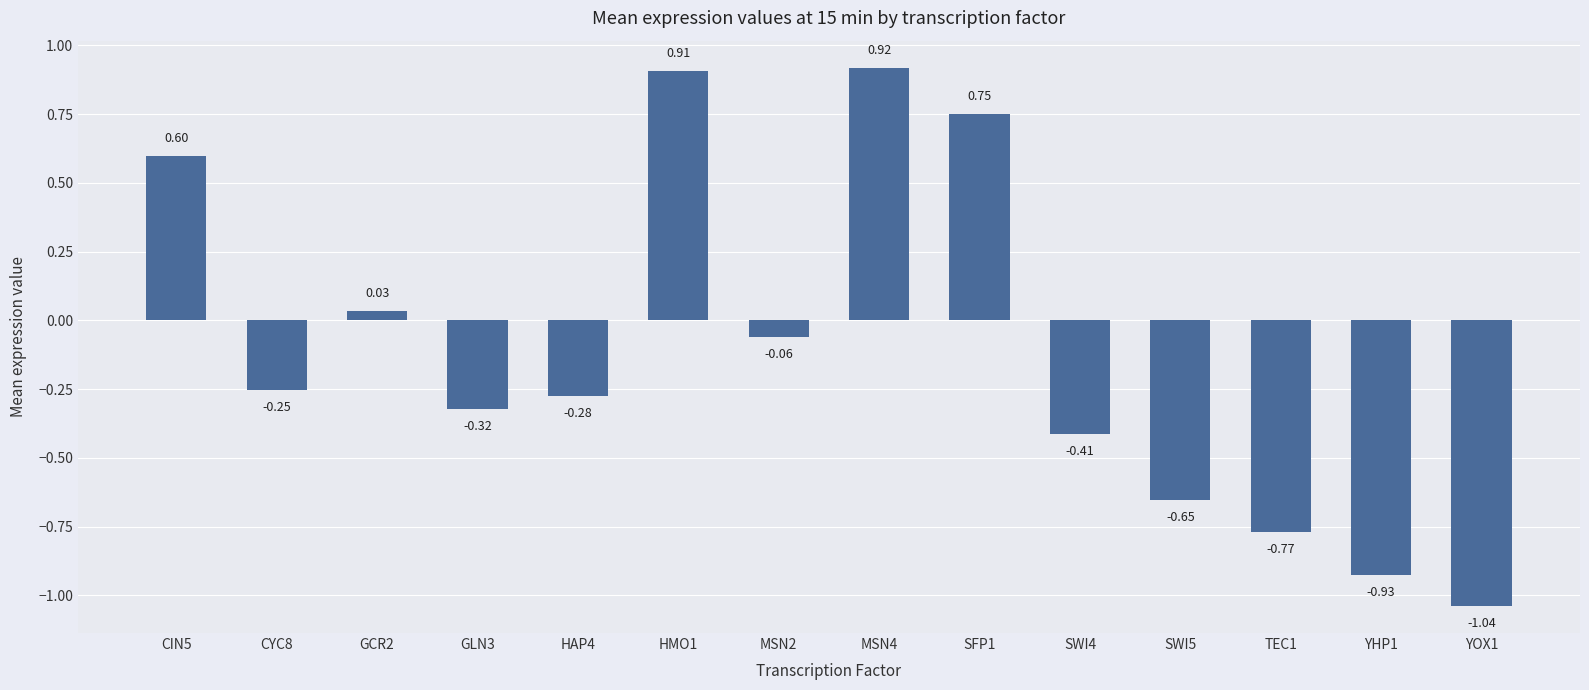

Are the bars horizontal?

No